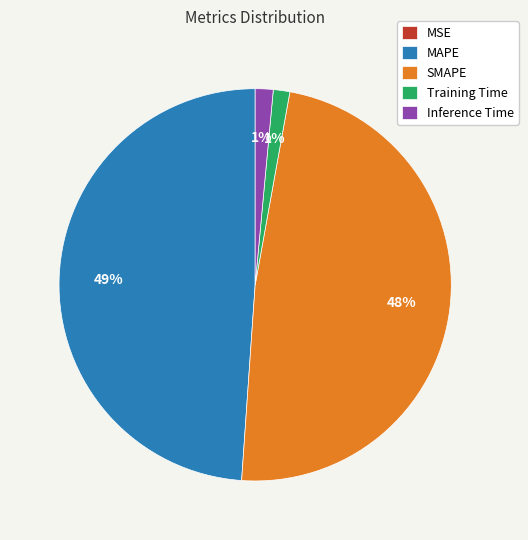

What is the largest slice in the pie chart?

MAPE